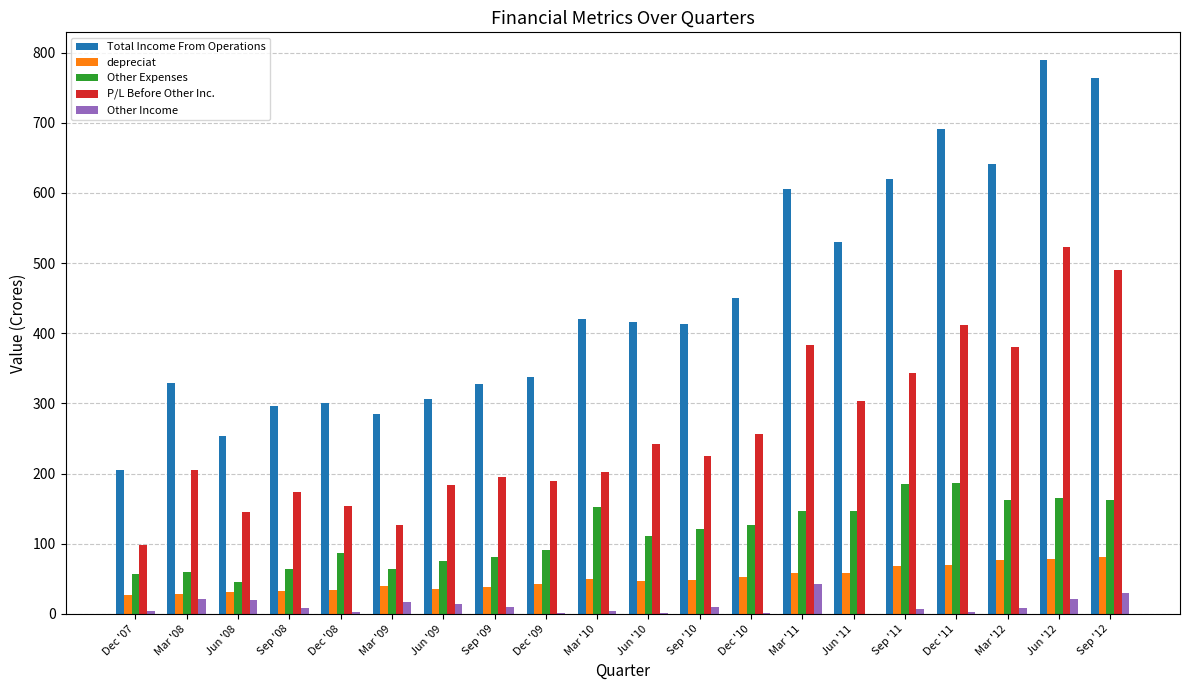

At which category is the sum across all series the highest?

Jun '12